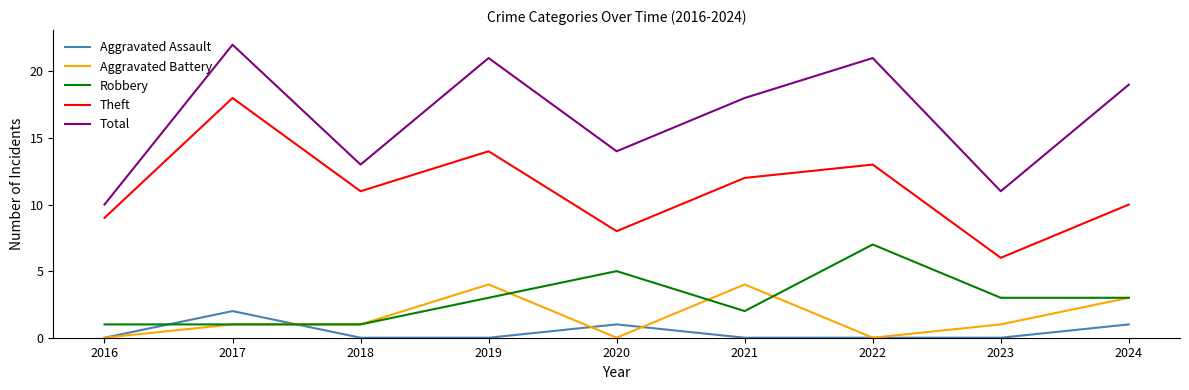

The Total series shows 13 at 2018. True or false?

True